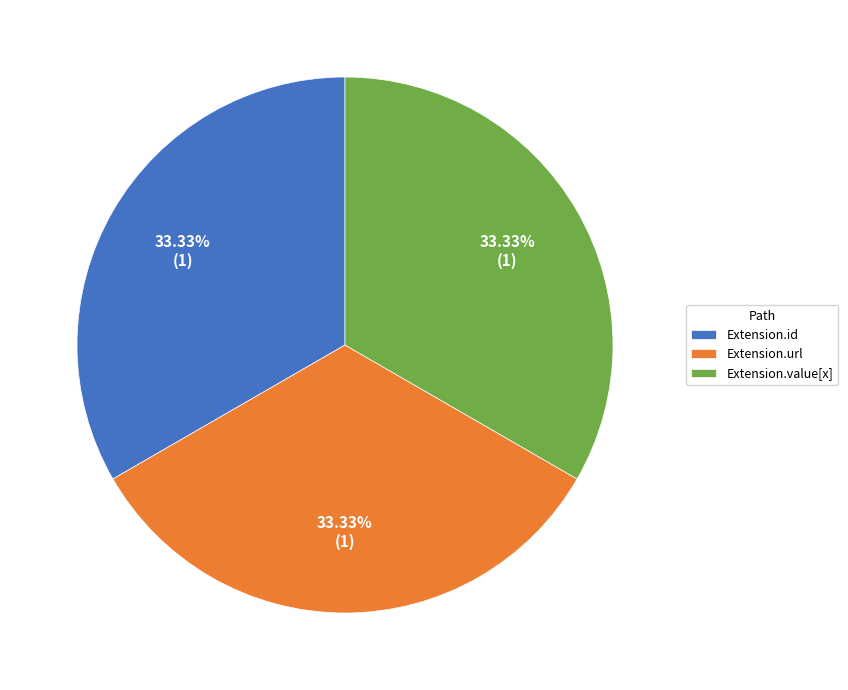

Do Extension.id and Extension.value[x] together represent more than half of the pie?

Yes